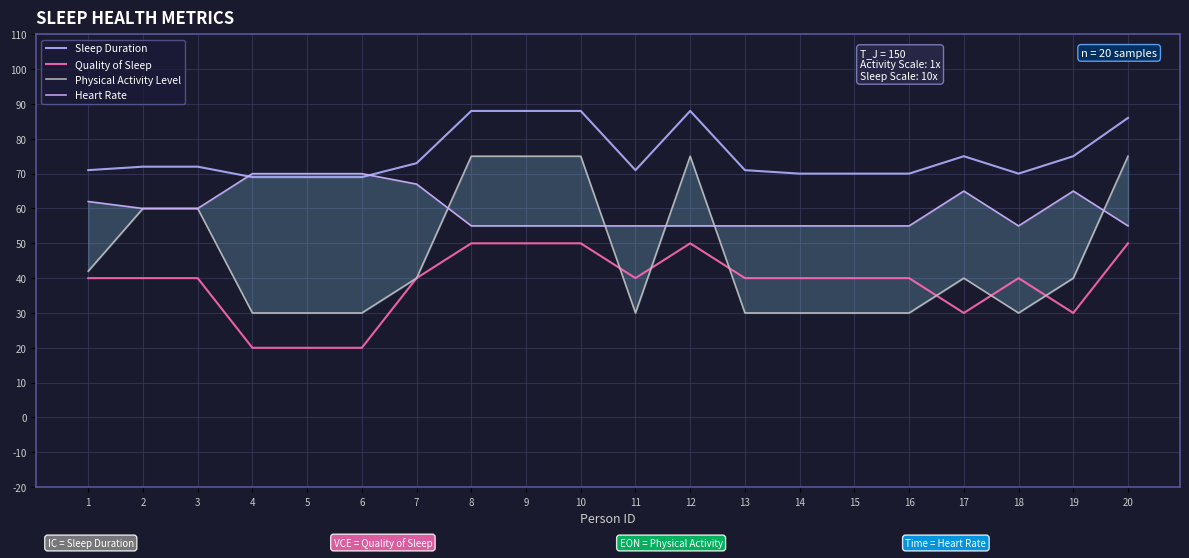

True or false: Quality of Sleep has a value of 20 at 4.

True